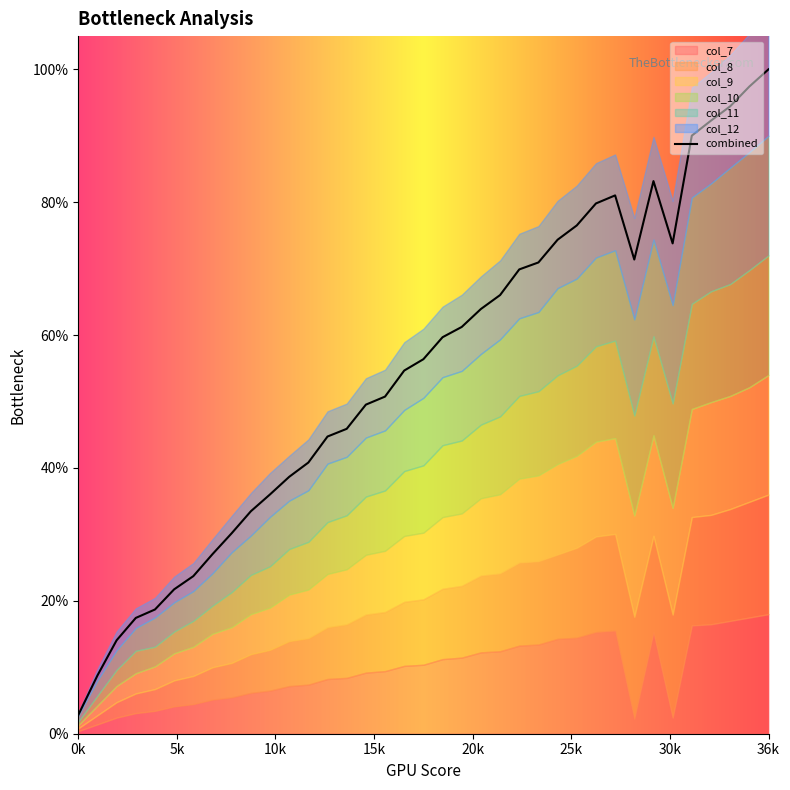

What is the difference between the second highest and second lowest values?

88.6